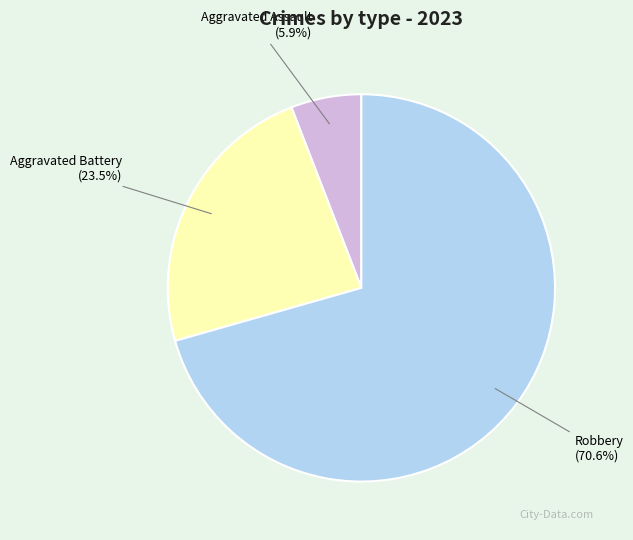

Does any single category account for the majority?

Yes